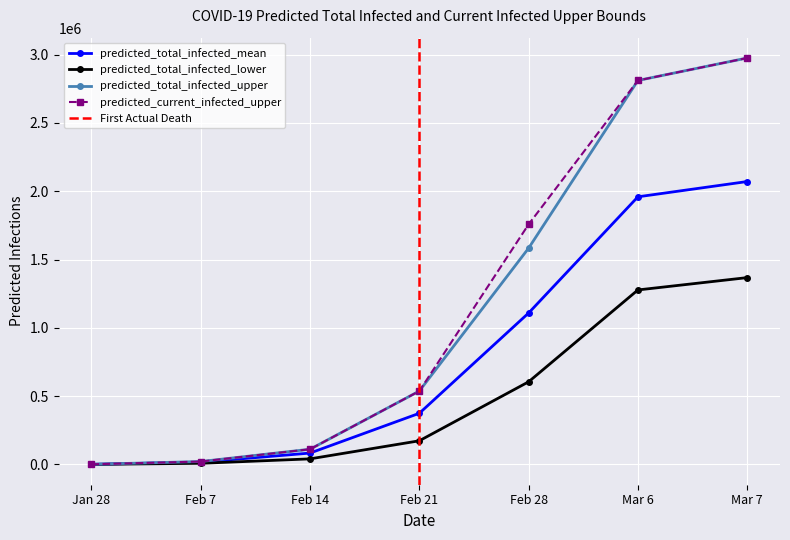

True or false: predicted_total_infected_mean has more than 1 interior local peaks.

False